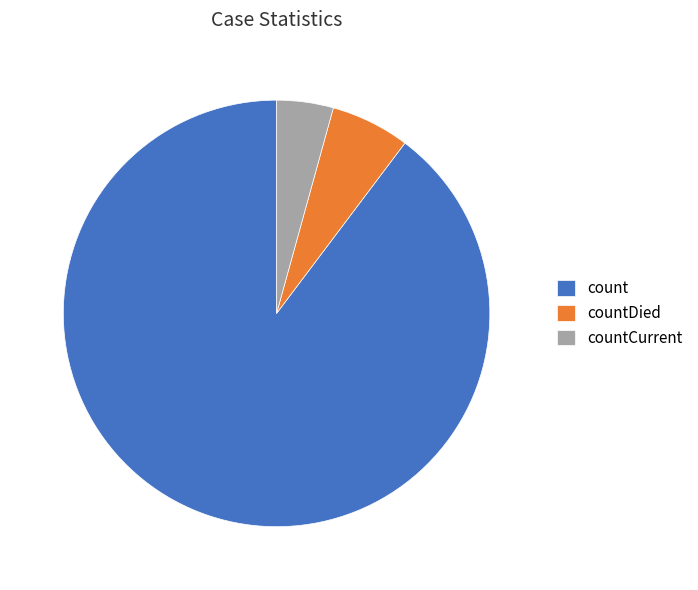

How many segments does this pie chart have?

3